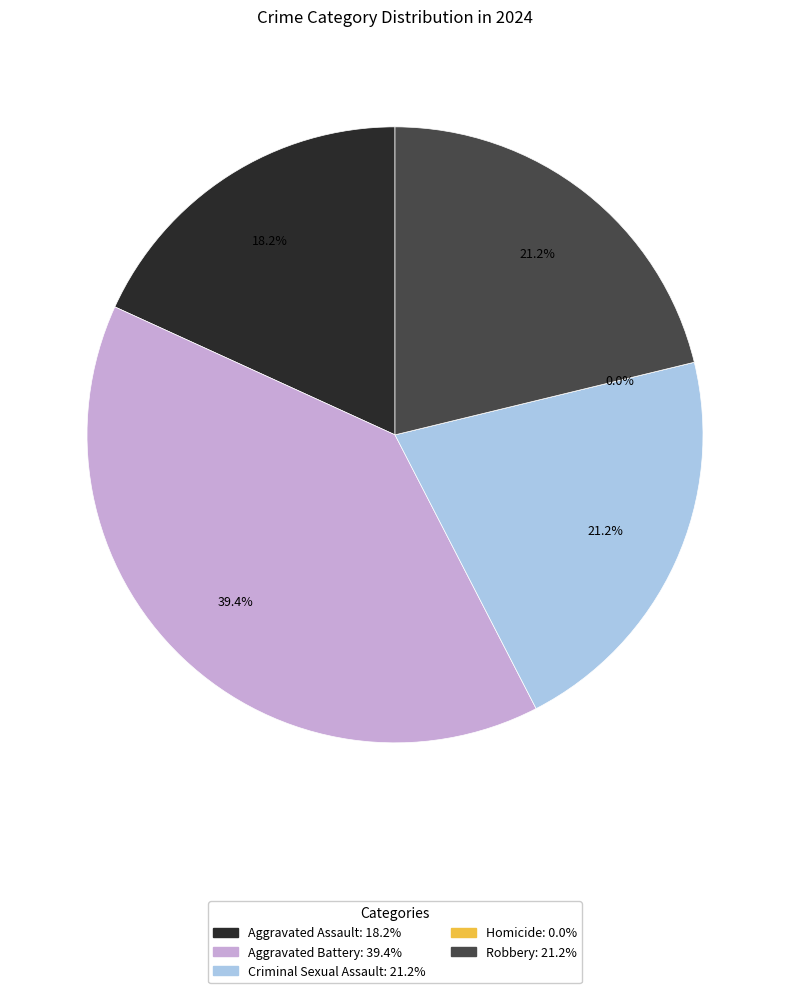

To the nearest percent, what is the combined percentage of Aggravated Battery and Robbery?

61%